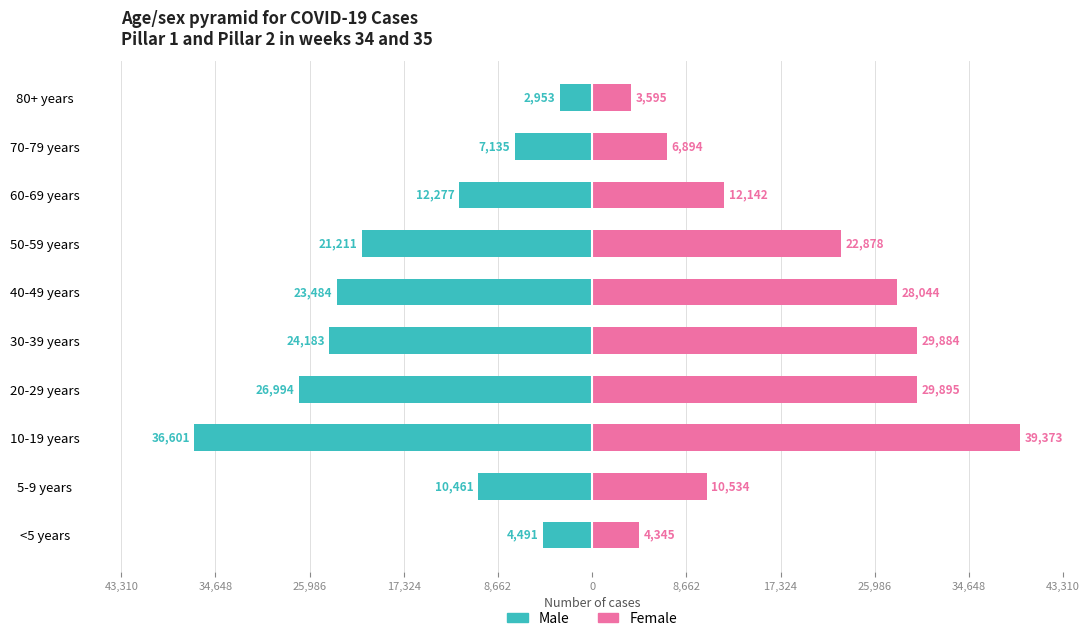

How many data points in Female are less than 22878?

5